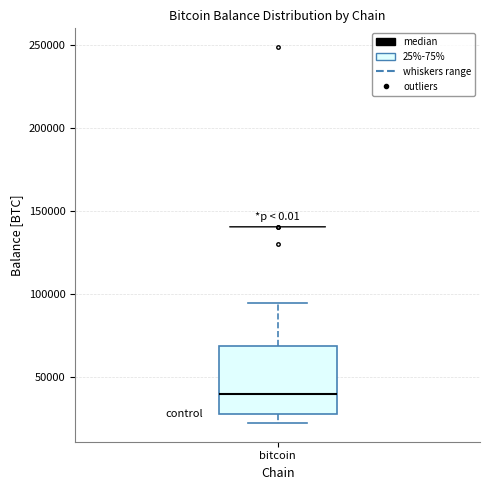

Where does the lower whisker of the box for bitcoin end on the y-axis? The values are not printed on the chart, so give them approximately, as read against the axis.

20000